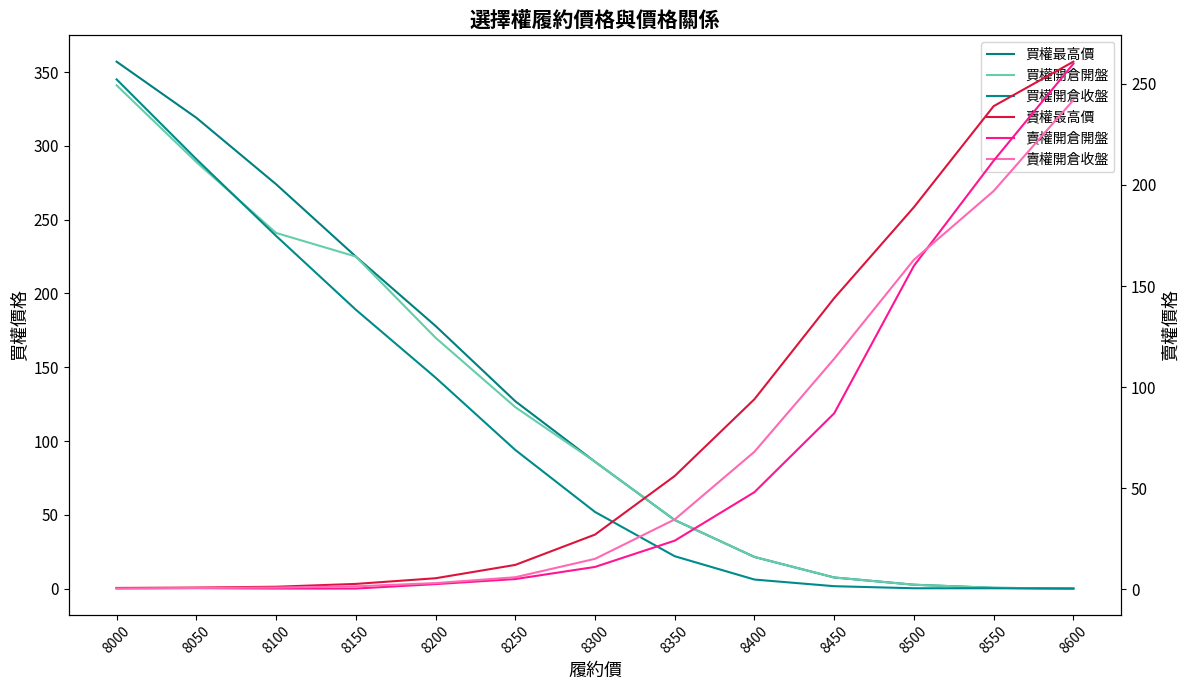

At which category is the sum across all series the highest?

8000